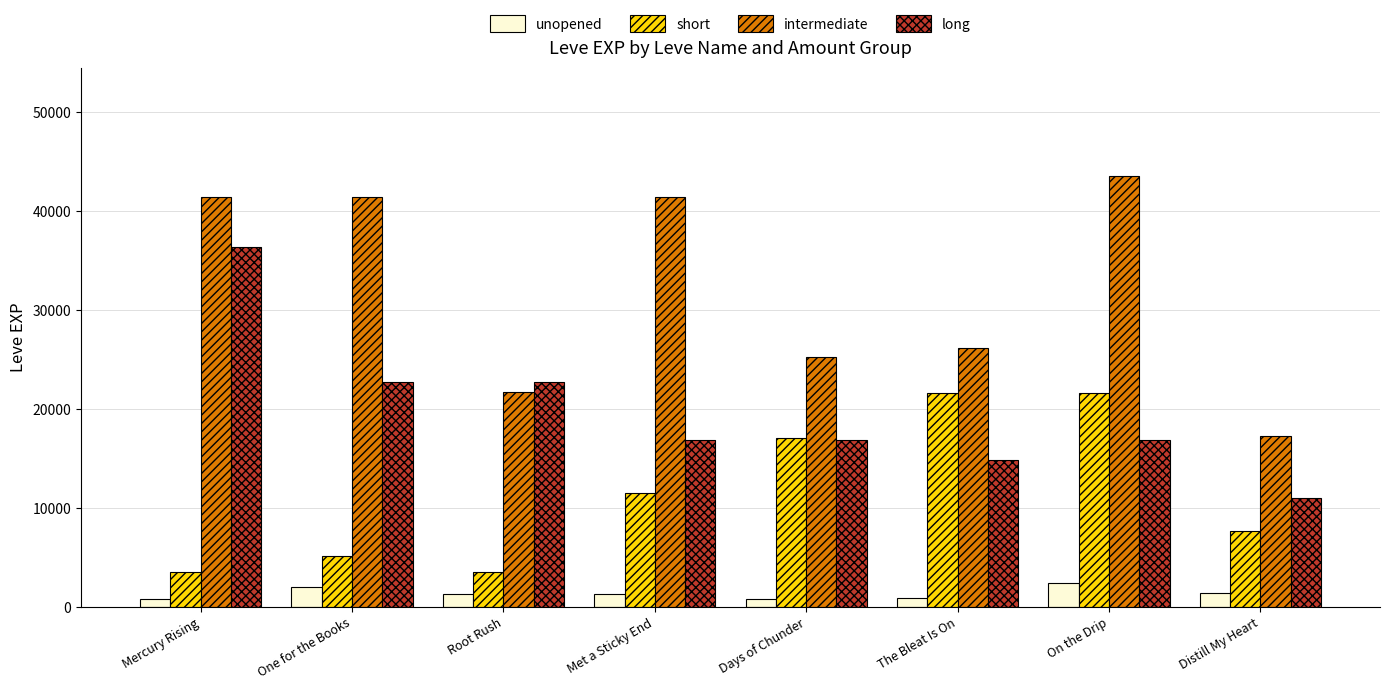

What is the total value across all series at Root Rush?

49460